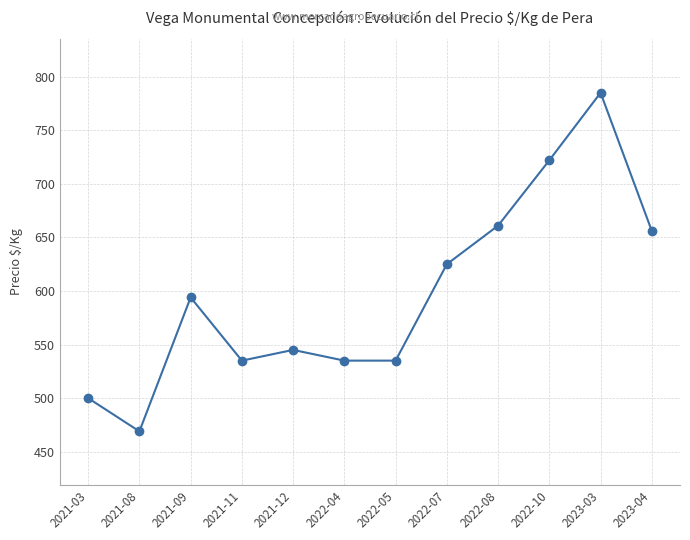

What is the label of the 9th point from the left?

2022-08